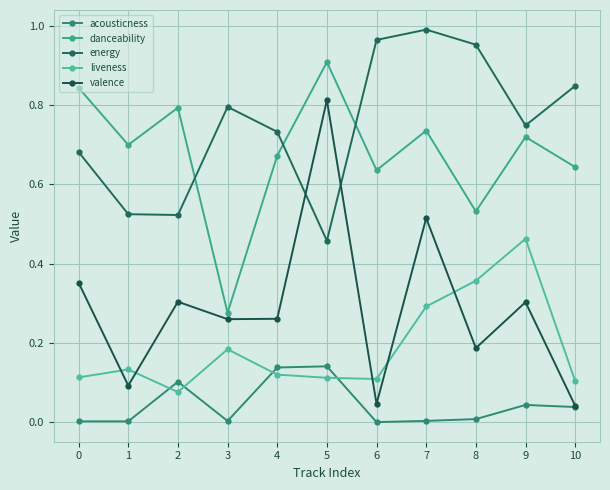

Between 1 and 10, which is larger?

10